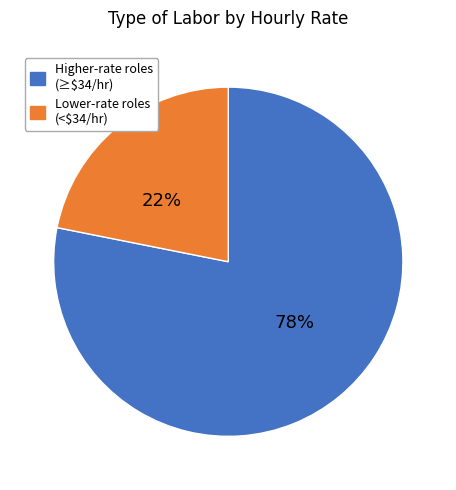

Is there a majority slice in this chart?

Yes